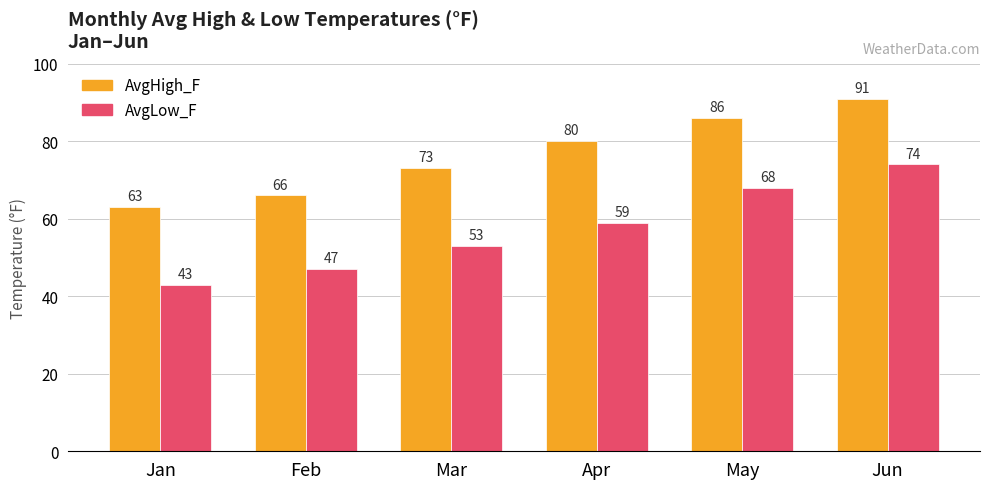

Are the bars horizontal?

No